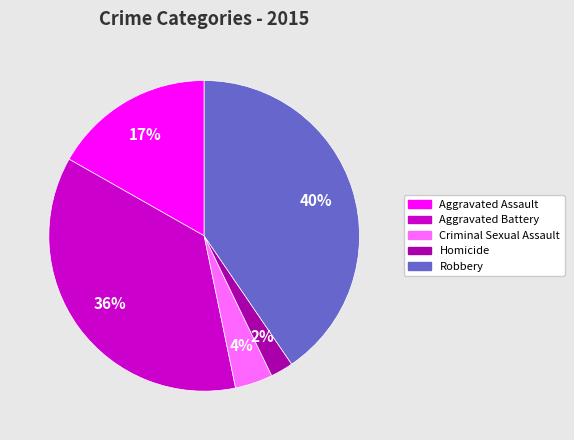

How many segments does this pie chart have?

5